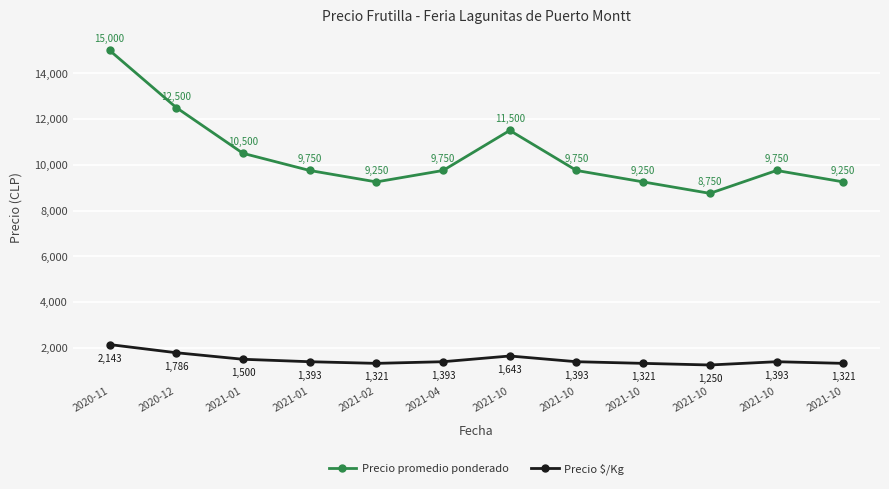

Which series has the widest spread of values?

Precio promedio ponderado